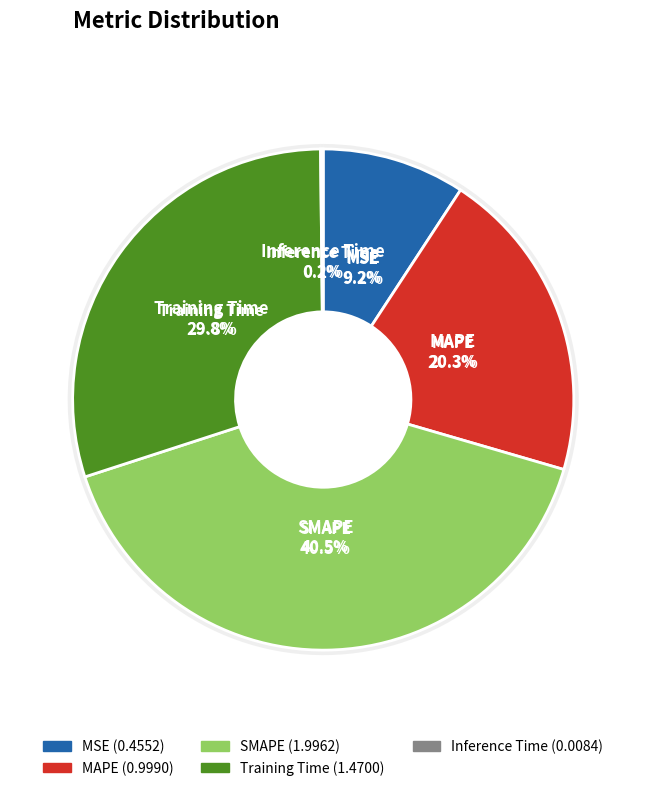

Between Training Time and SMAPE, which is larger?

SMAPE